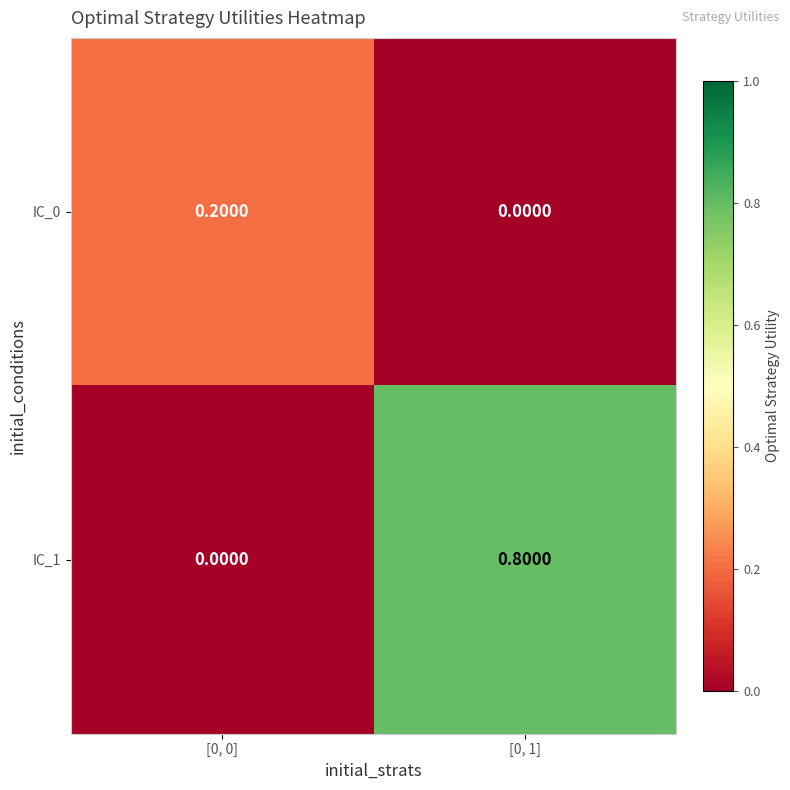

List the series in order of their overall mean, highest first.

IC_1, IC_0